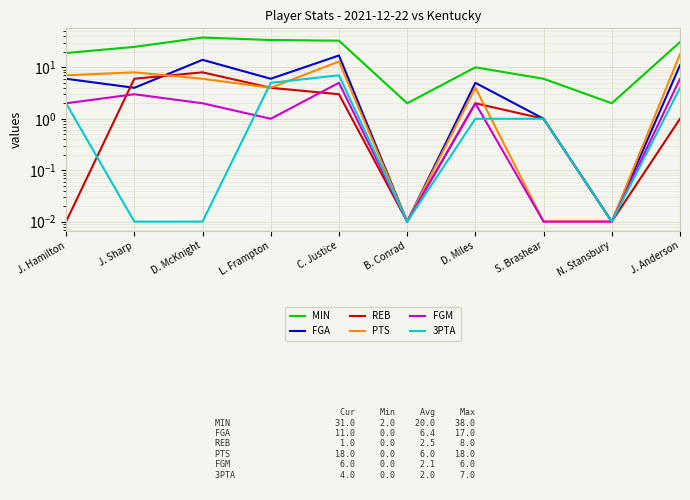

How many interior local valleys does the MIN series have?

2